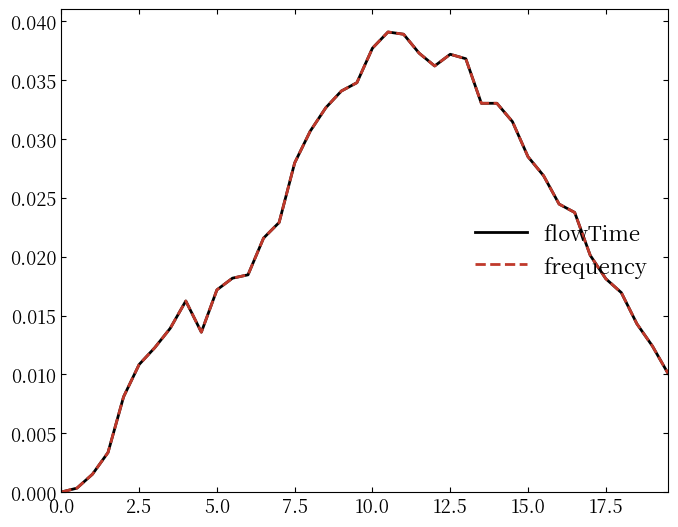

Does the chart display data point markers on the line(s)?

No